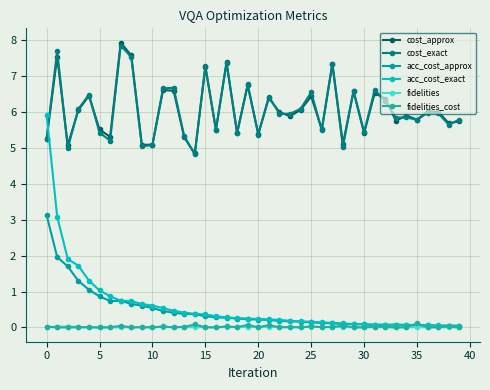

How many data points does each series have?

40